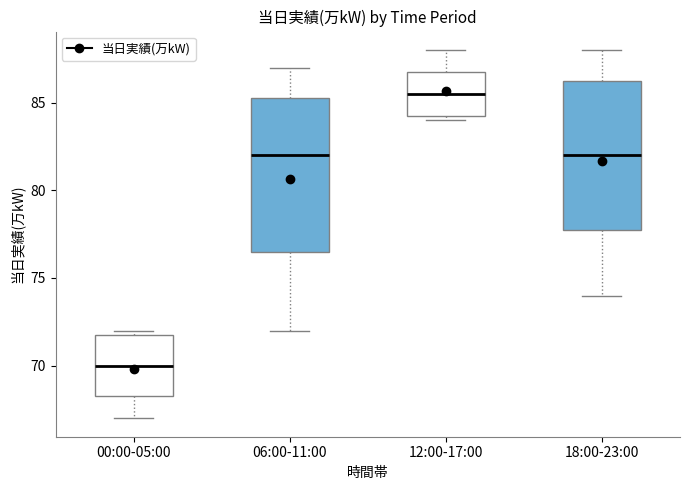

Reading left to right, transcribe this box plot: for each box, give where its median line is, the range the box spans, and where its two whiskers end, as read against the y-axis. The values are not printed on the chart, so give them approximately, as read against the axis.

00:00-05:00: median 70.0, box 68.5 to 72.0, whiskers 67.0 to 72.0 (just above the box's upper edge)
06:00-11:00: median 82.0, box 76.5 to 85.5, whiskers 72.0 to 87.0
12:00-17:00: median 85.5, box 84.5 to 87.0, whiskers 84.0 to 88.0
18:00-23:00: median 82.0, box 78.0 to 86.5, whiskers 74.0 to 88.0